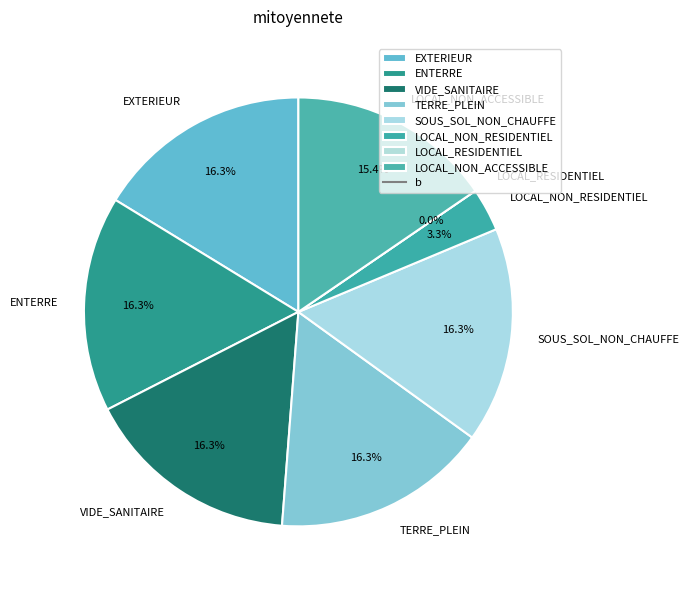

Which category has the smallest portion of the pie?

LOCAL_RESIDENTIEL